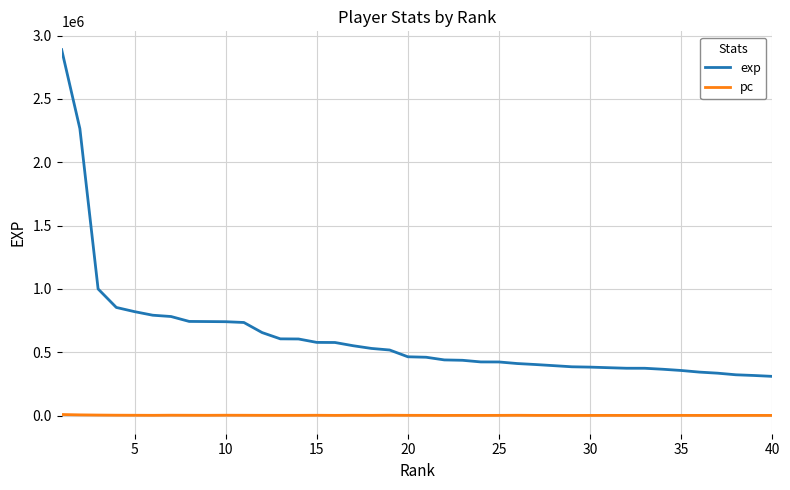

True or false: pc and exp cross at least once.

False